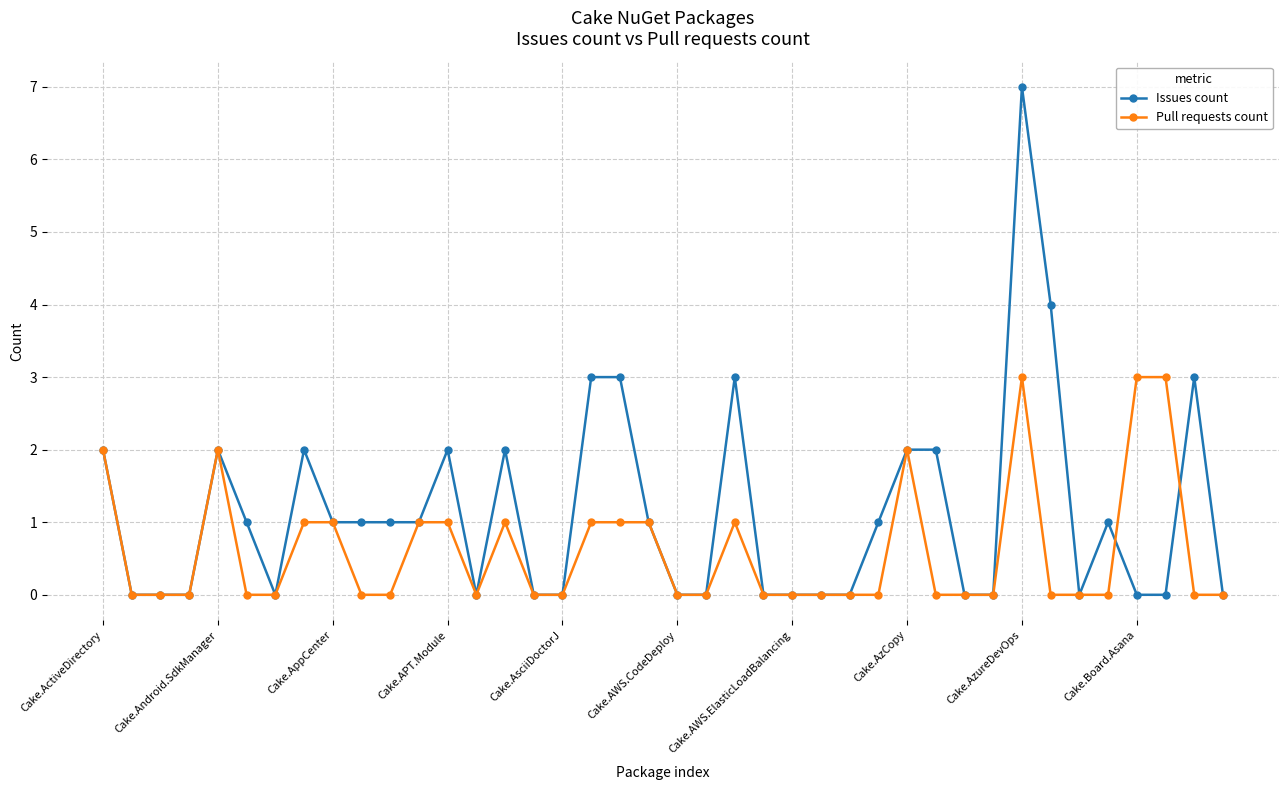

Which series has the largest range (max minus min)?

Issues count